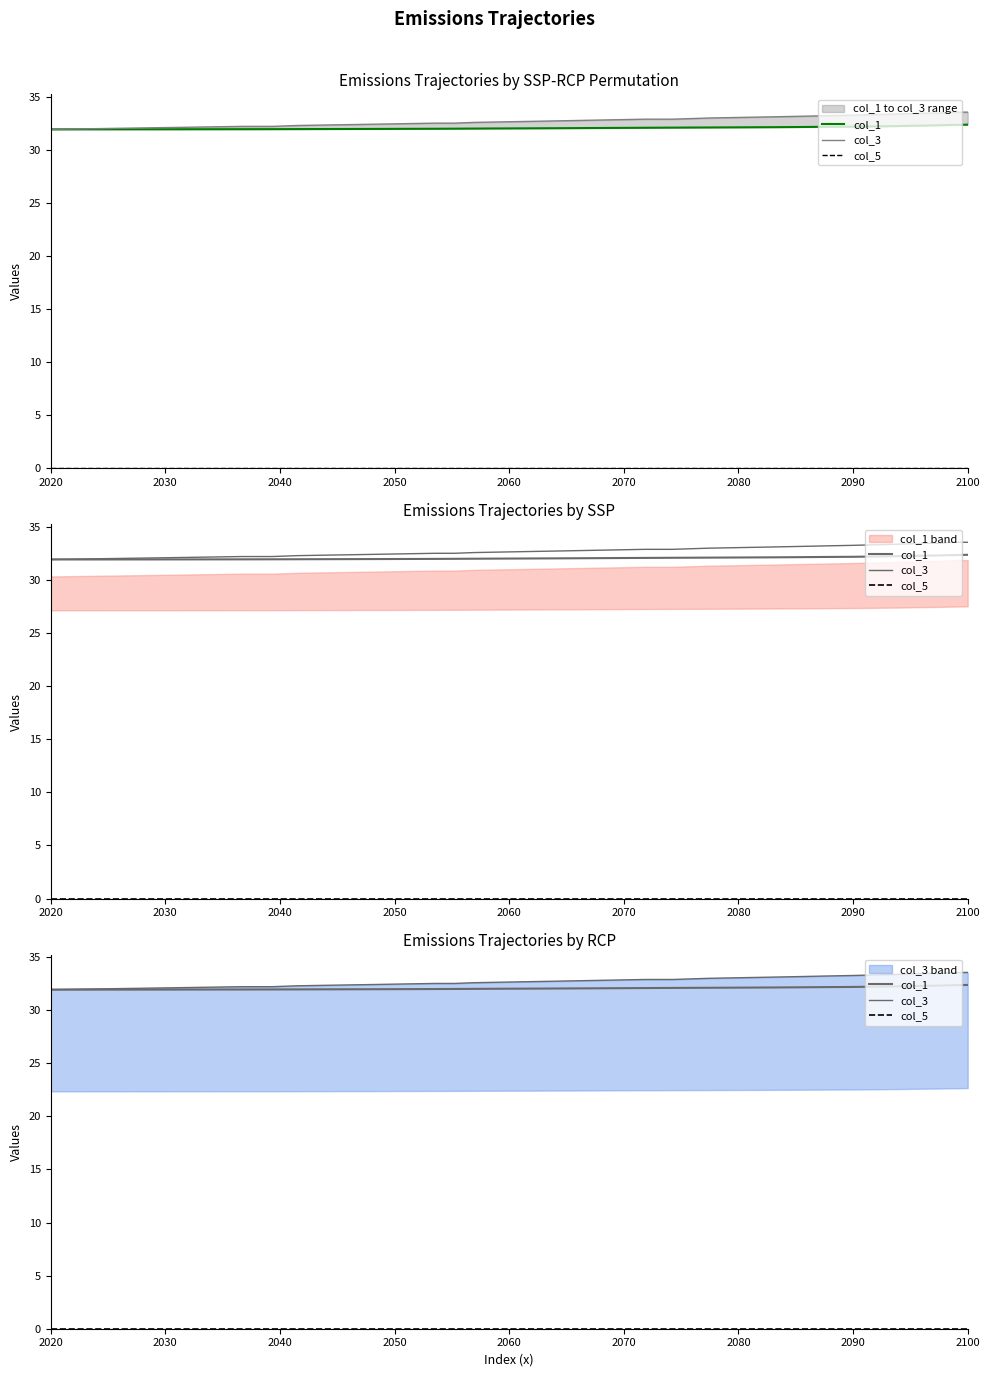

Where is col_3 nearest to the value 32?

2030